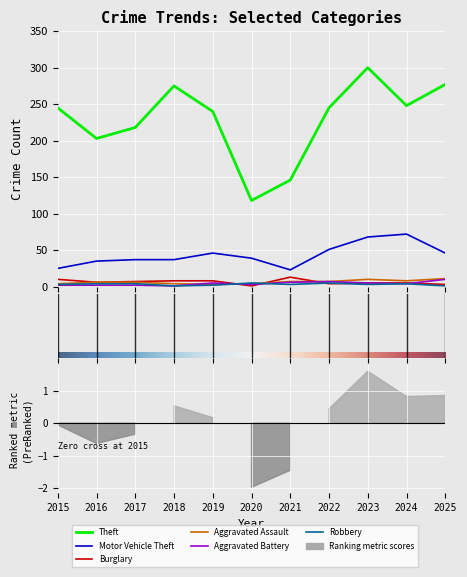

How many values in the Theft series exceed 245?

4